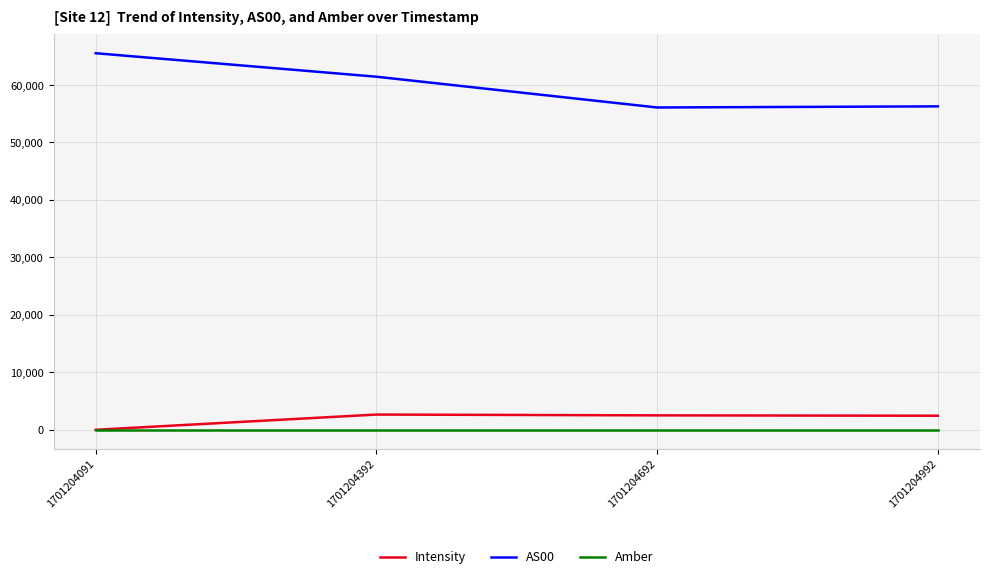

What is the average value of the Amber series?

1.0